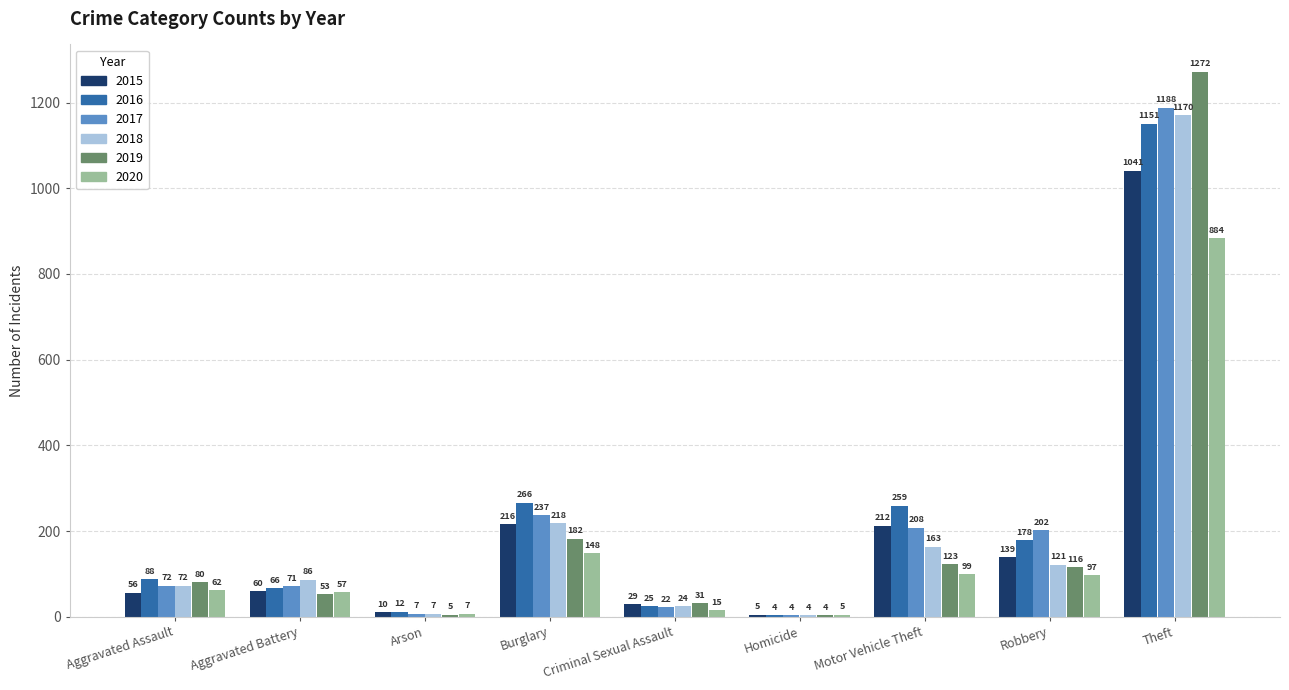

Which series changed the most between Robbery and Theft?

2019